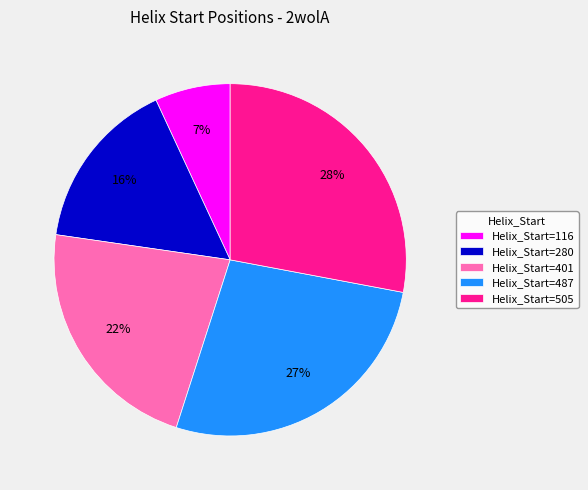

Is there any slice that represents more than half of the pie?

No